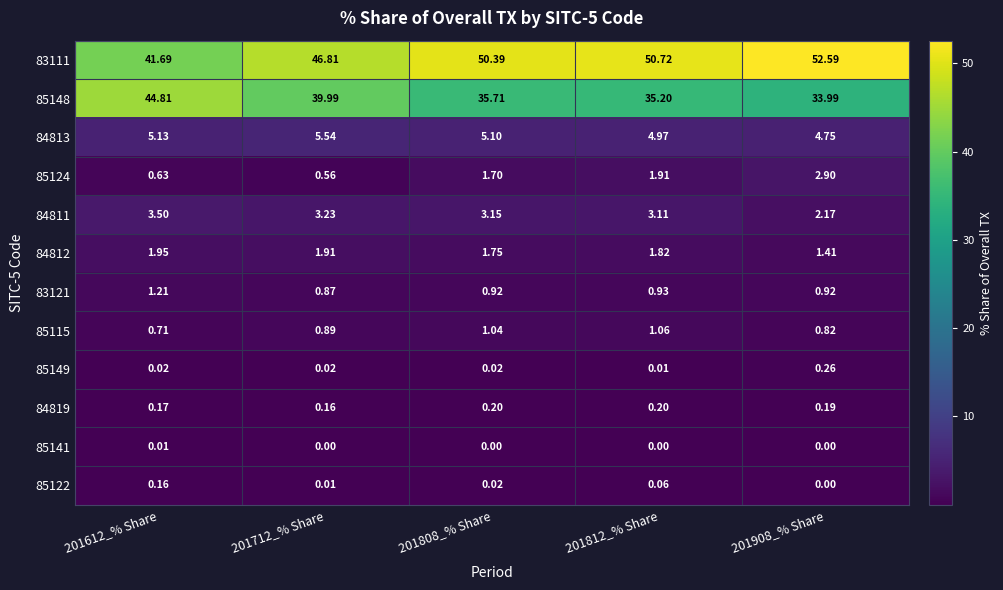

Is the value of 84819 at 201812_% Share greater than the value of 85115 at 201612_% Share?

No